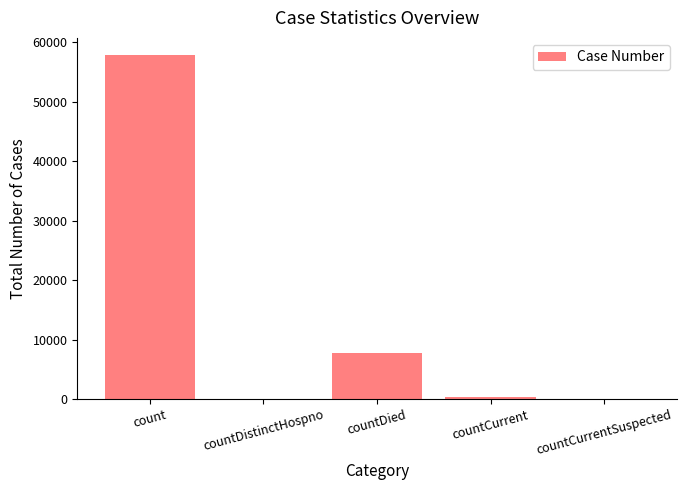

What is the sum of all values?

65952